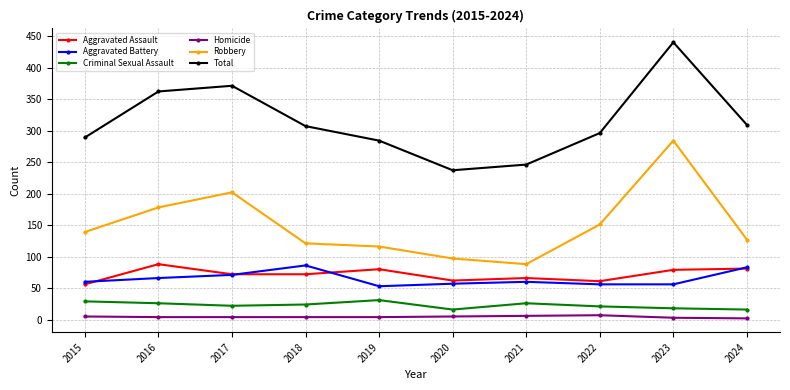

True or false: Criminal Sexual Assault and Robbery intersect in this chart.

False